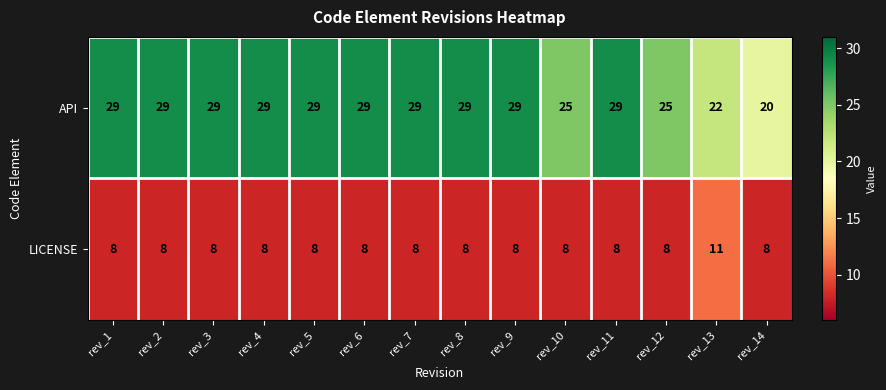

At which label does LICENSE reach its peak?

rev_13